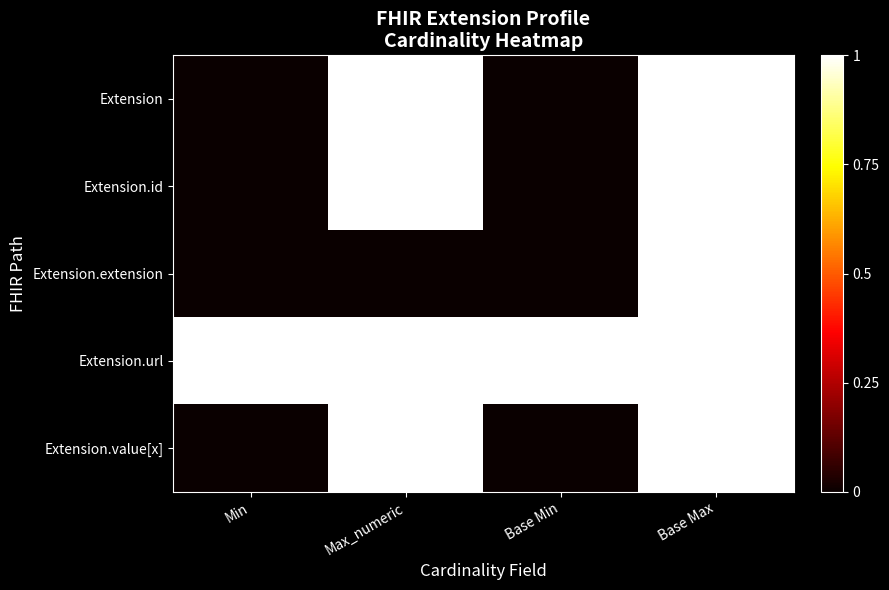

Reading left to right, extract all data points from this chart.

Extension: Min=0	Max_numeric=1	Base Min=0	Base Max=1
Extension.id: Min=0	Max_numeric=1	Base Min=0	Base Max=1
Extension.extension: Min=0	Max_numeric=0	Base Min=0	Base Max=1
Extension.url: Min=1	Max_numeric=1	Base Min=1	Base Max=1
Extension.value[x]: Min=0	Max_numeric=1	Base Min=0	Base Max=1